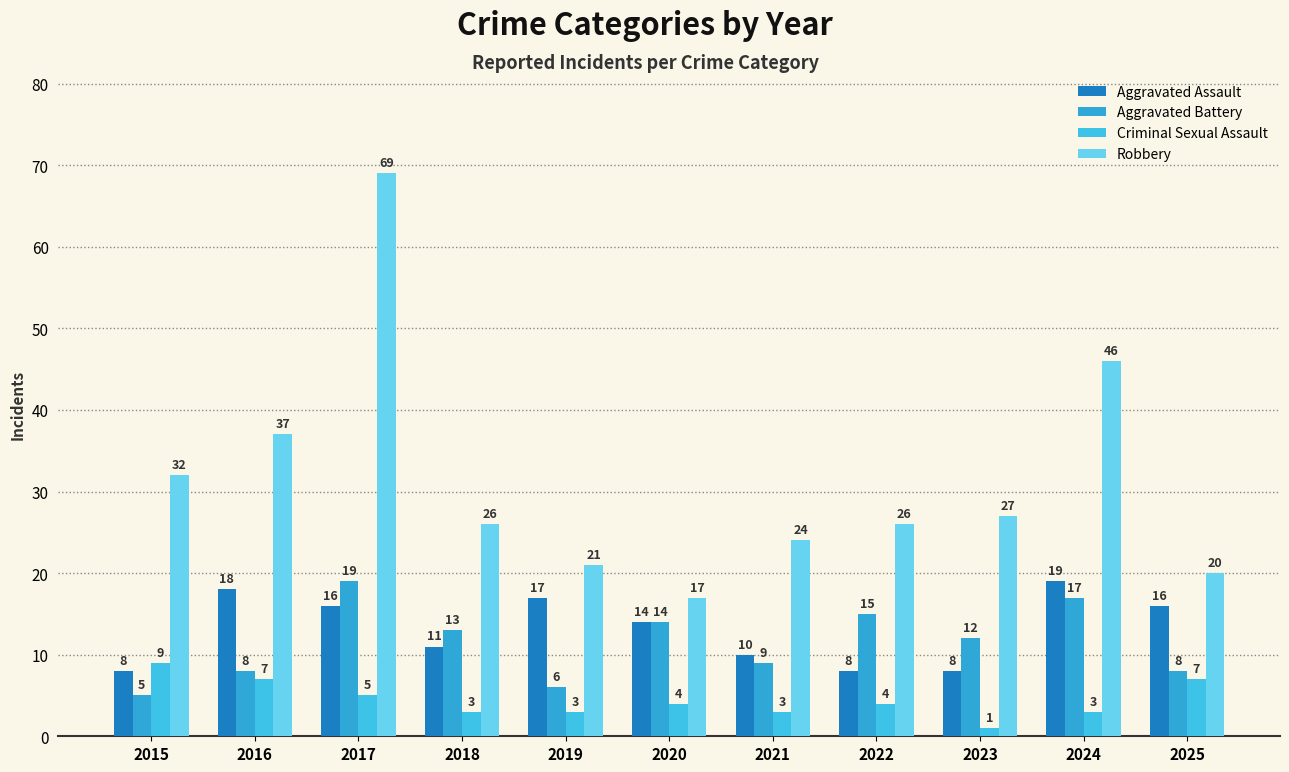

What are all the series names shown in the legend?

Aggravated Assault, Aggravated Battery, Criminal Sexual Assault, Robbery